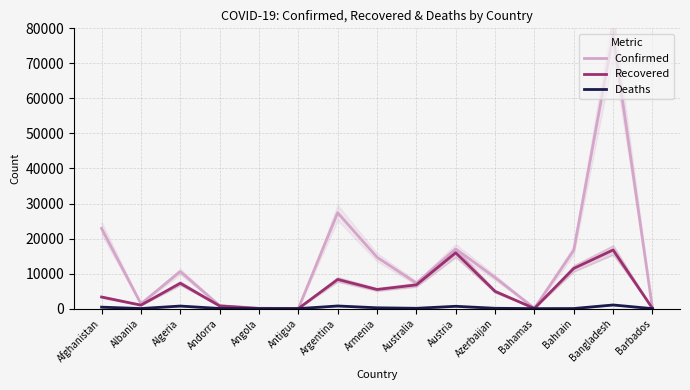

True or false: Recovered has more than 2 interior local peaks.

True